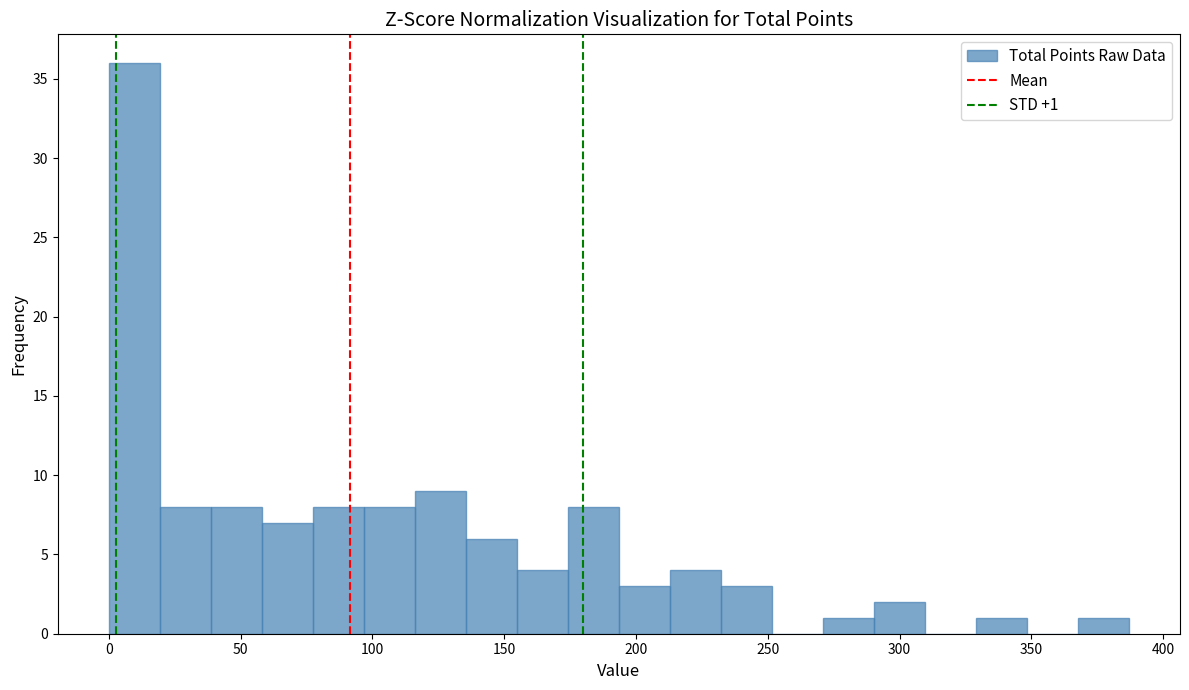

Around what value on the x-axis is the tallest bar? Give the approximate position of its centre, as read against the axis.

10